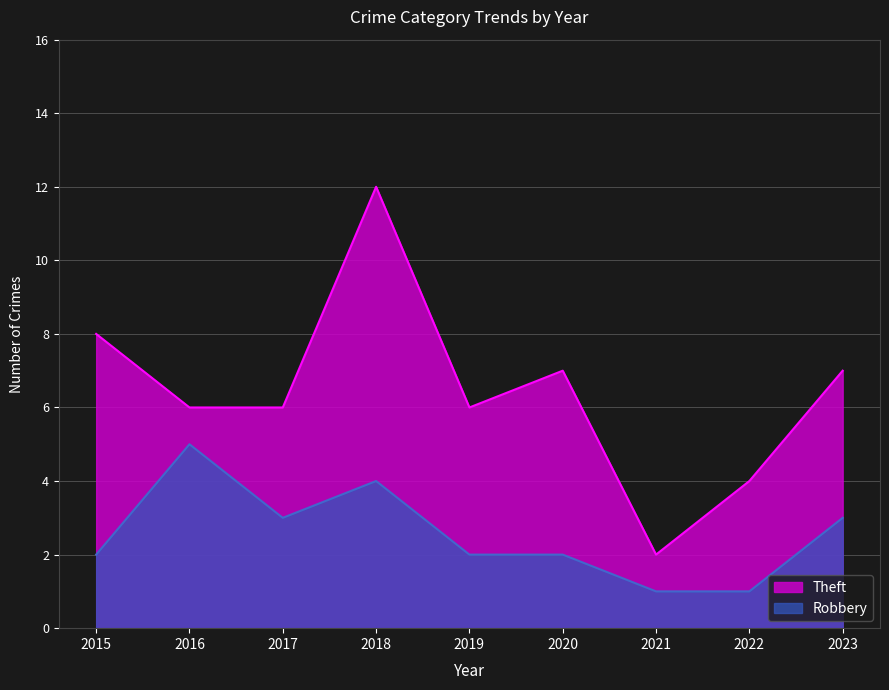

Is the value of Robbery at 2016 greater than the value of Theft at 2015?

No